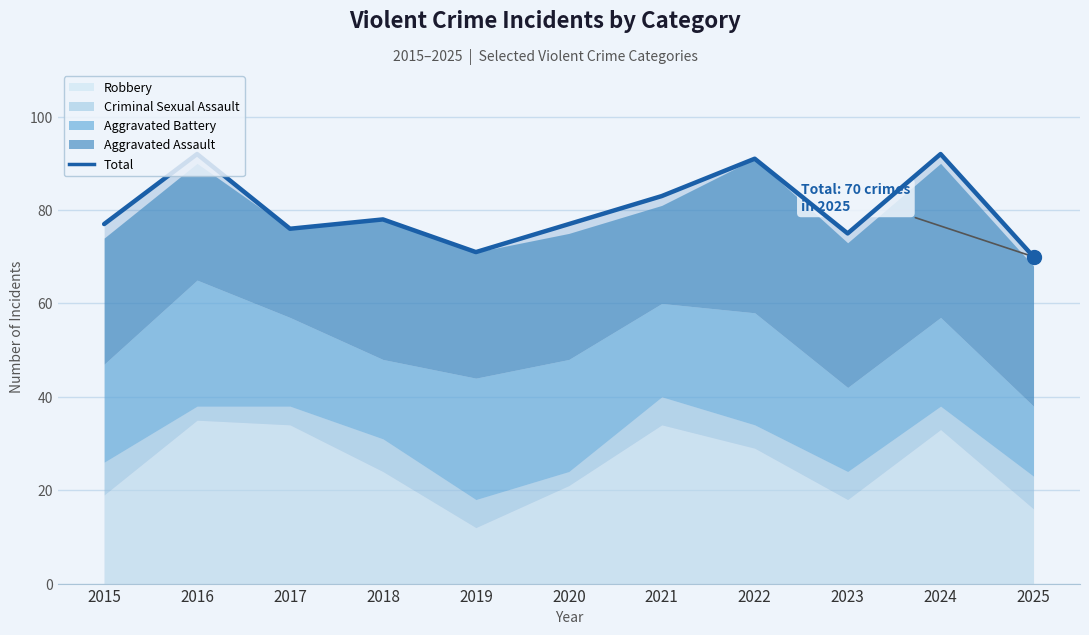

Where is the first local maximum?

2016